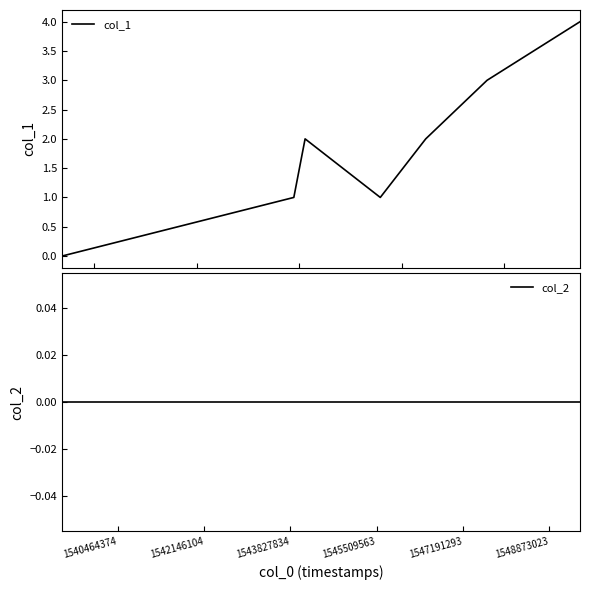

Which series has the largest total across all categories?

col_1